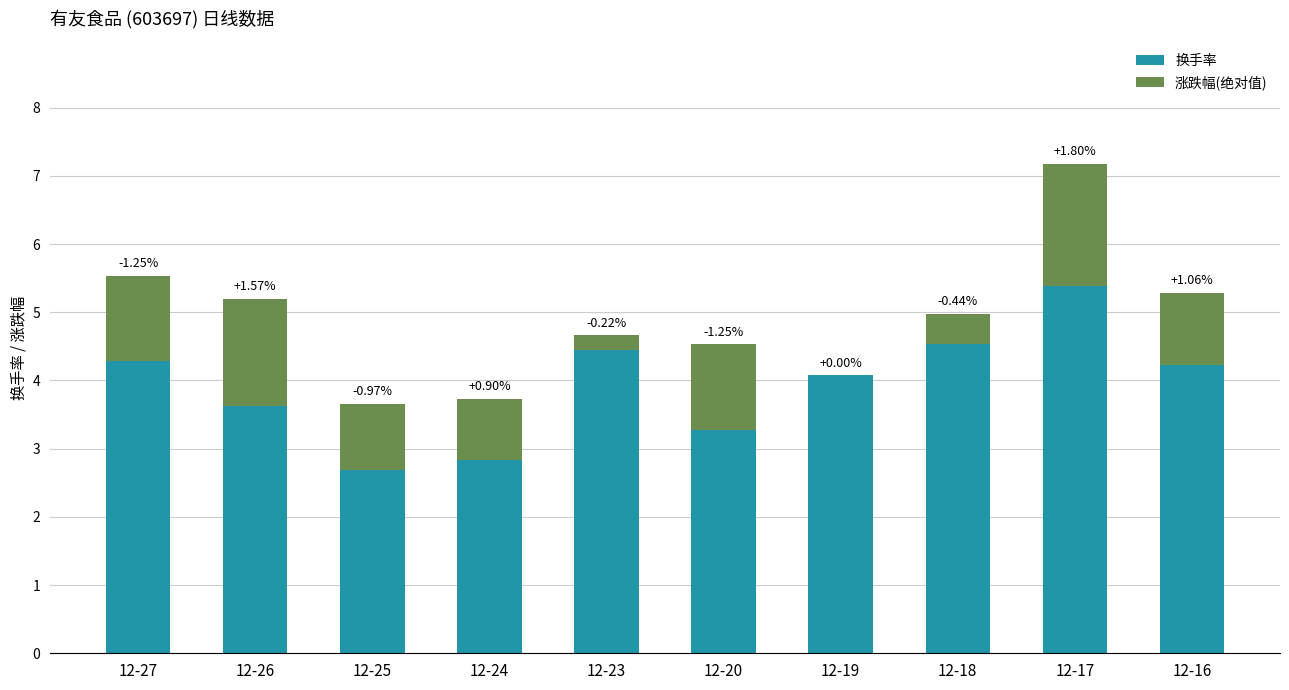

What value does the 换手率 series have at 12-23?

4.4